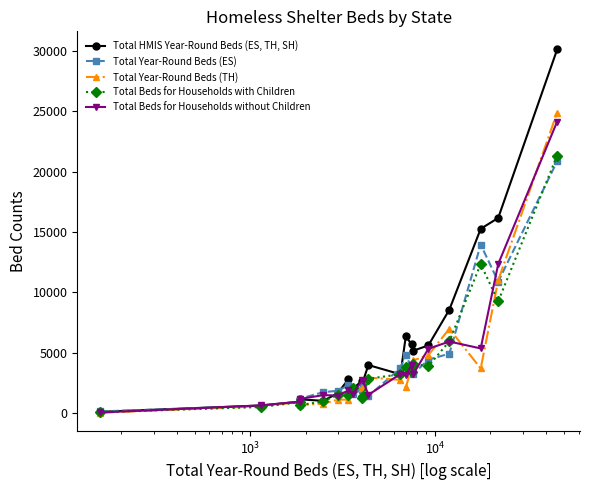

What is the value of the Total HMIS Year-Round Beds (ES, TH, SH) point at the 16th from the left?

5601